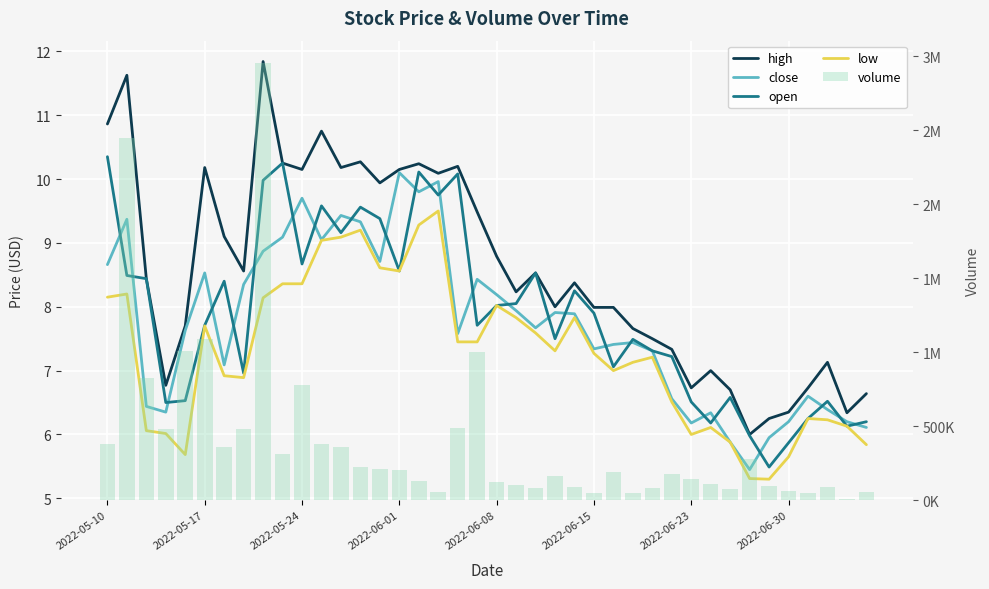

What is the difference between the open values at 22 and 23?

1.0